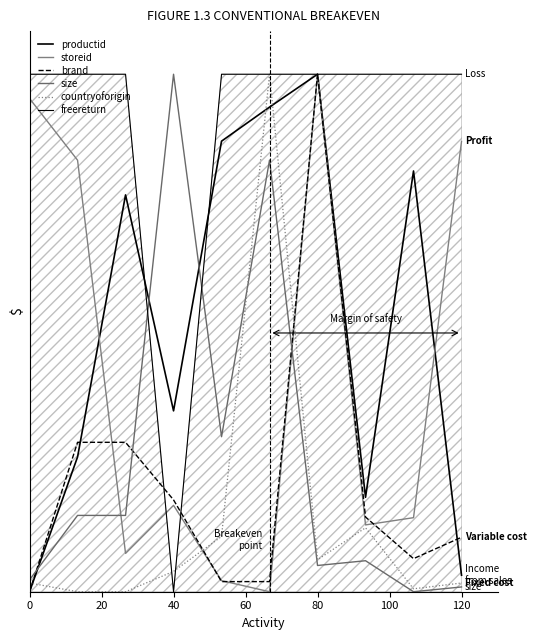

Reading right to left, what are all the values shown in this chart?

productid: 3.8	97.6	21.9	120.0	112.4	104.5	41.9	92.0	31.3	0.0
storeid: 104.4	17.2	15.5	120.0	0.0	2.6	20.0	8.9	100.1	114.4
brand: 12.6	7.7	17.3	120.0	2.3	2.3	21.3	34.6	34.6	0.0
size: 1.1	0.0	7.2	6.1	100.1	35.9	120.0	17.7	17.7	2.8
countryoforigin: 2.0	0.7	14.8	7.4	120.0	12.8	4.7	0.0	0.0	2.0
freereturn: 120.0	120.0	120.0	120.0	120.0	120.0	0.0	120.0	120.0	120.0